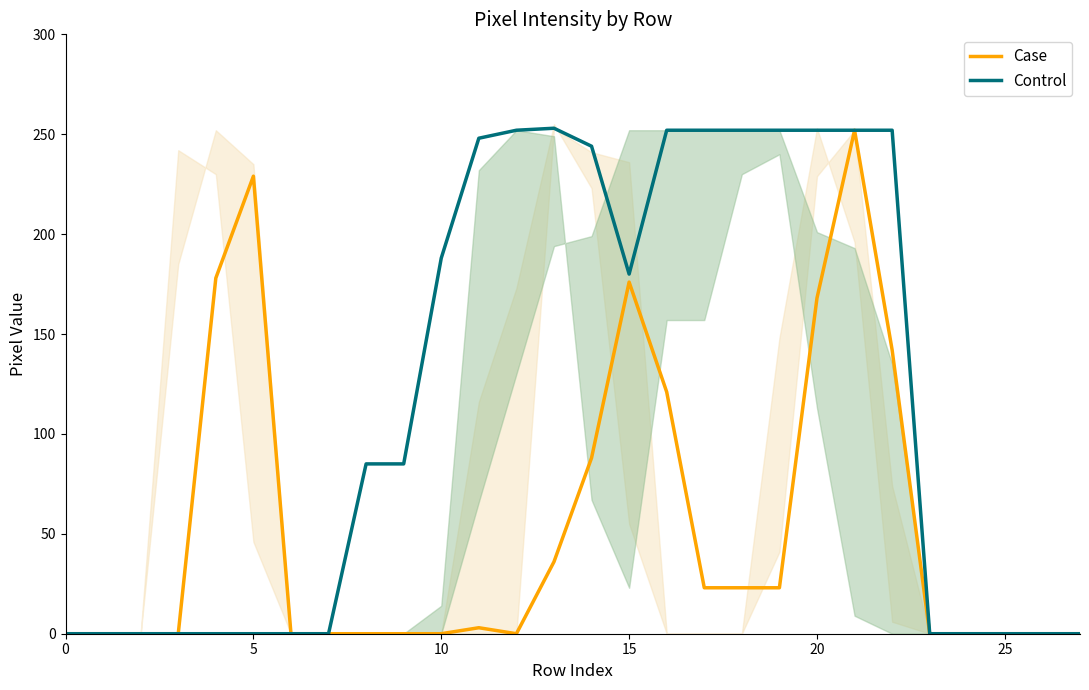

Between 7 and 27, which is larger?

7